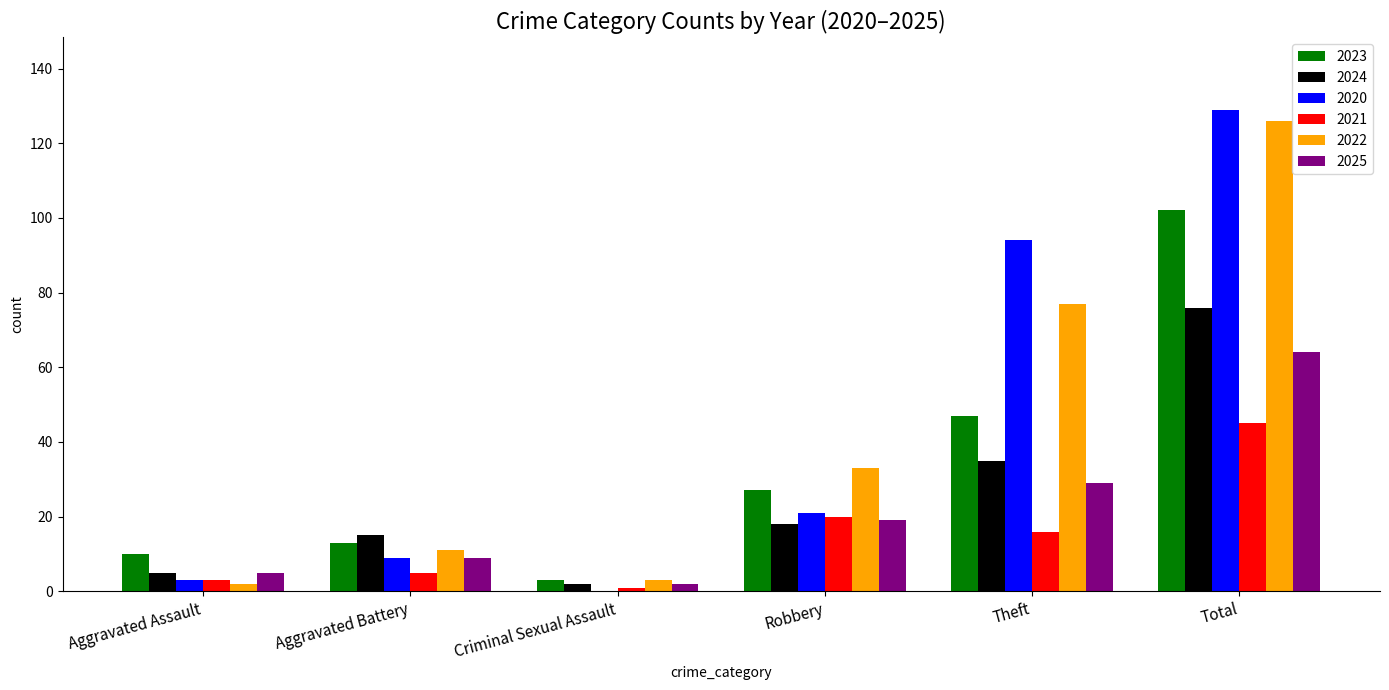

What is the total value across all series at Robbery?

138